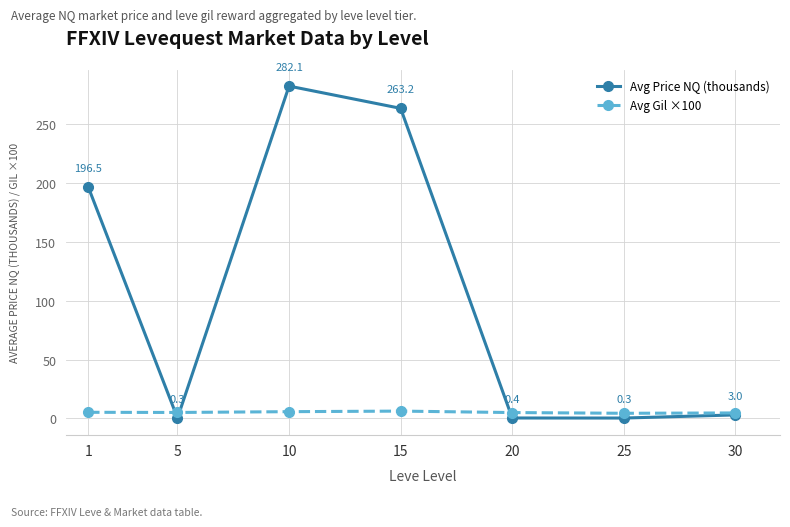

List the labels in order of Avg Gil ×100 value, largest first.

15, 10, 1, 5, 20, 30, 25